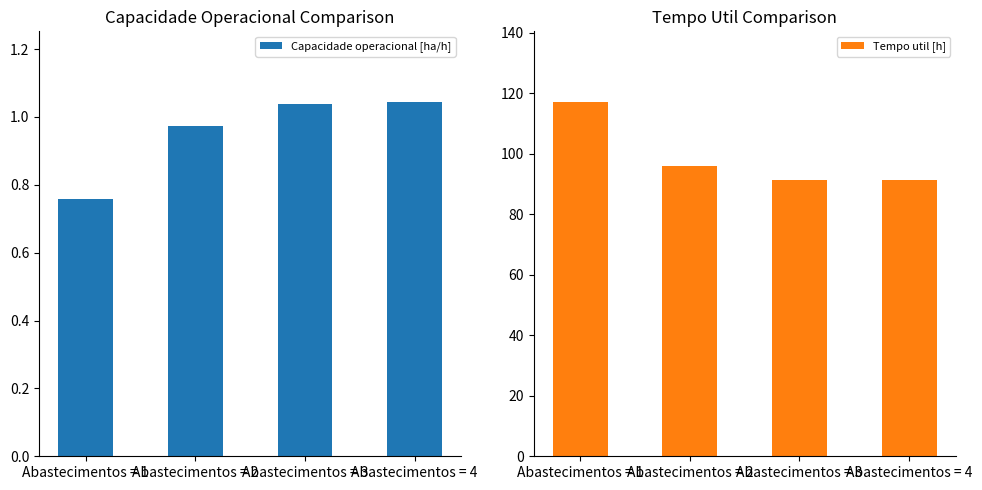

What is the average value of the Tempo util [h] series?

98.9